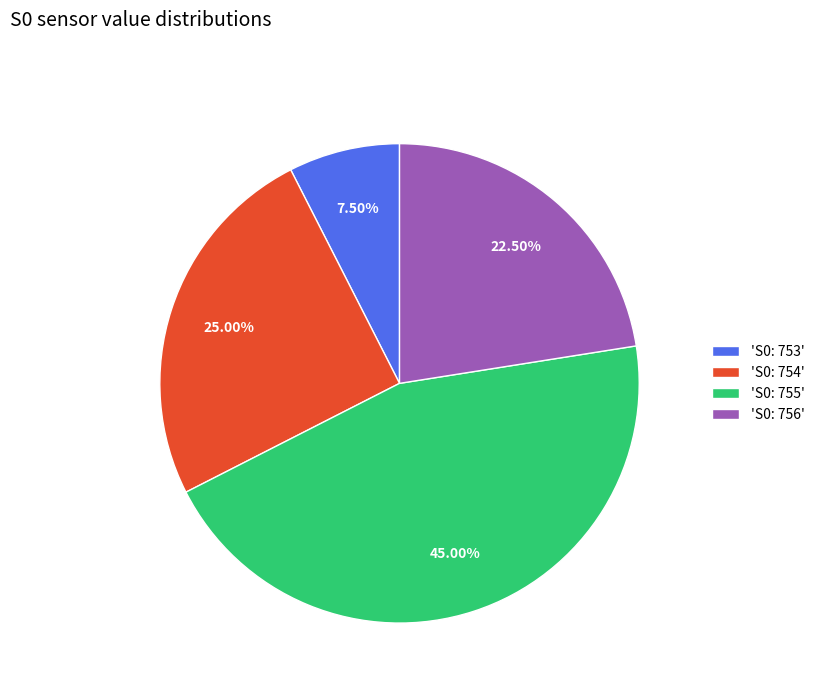

How many segments does this pie chart have?

4